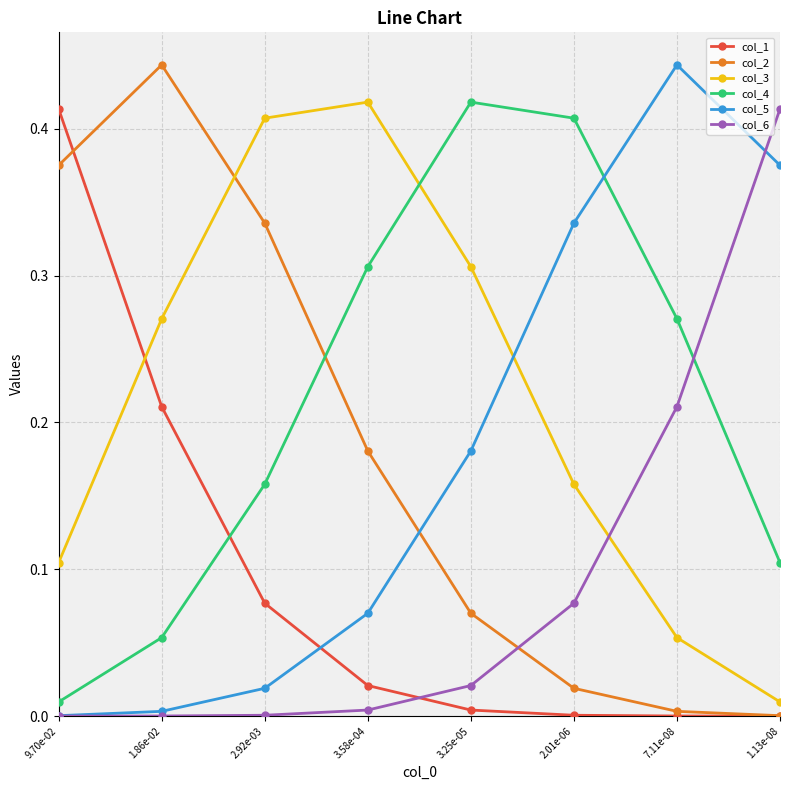

True or false: col_2 and col_4 intersect in this chart.

True